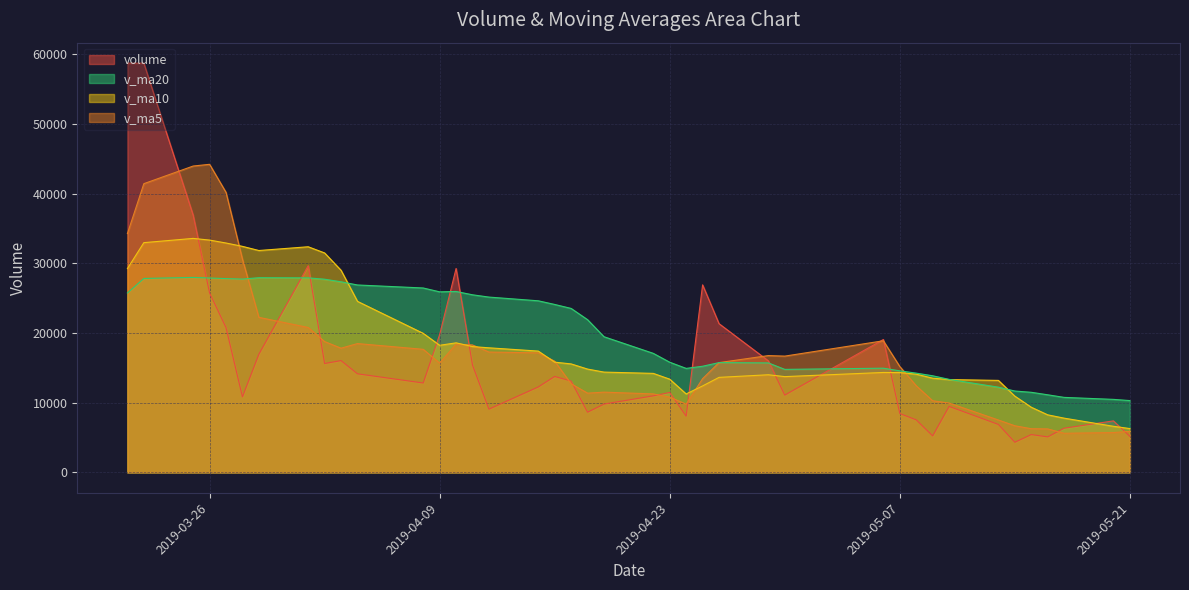

True or false: v_ma10 has a value of 32647.0 at 2019-04-09.

False